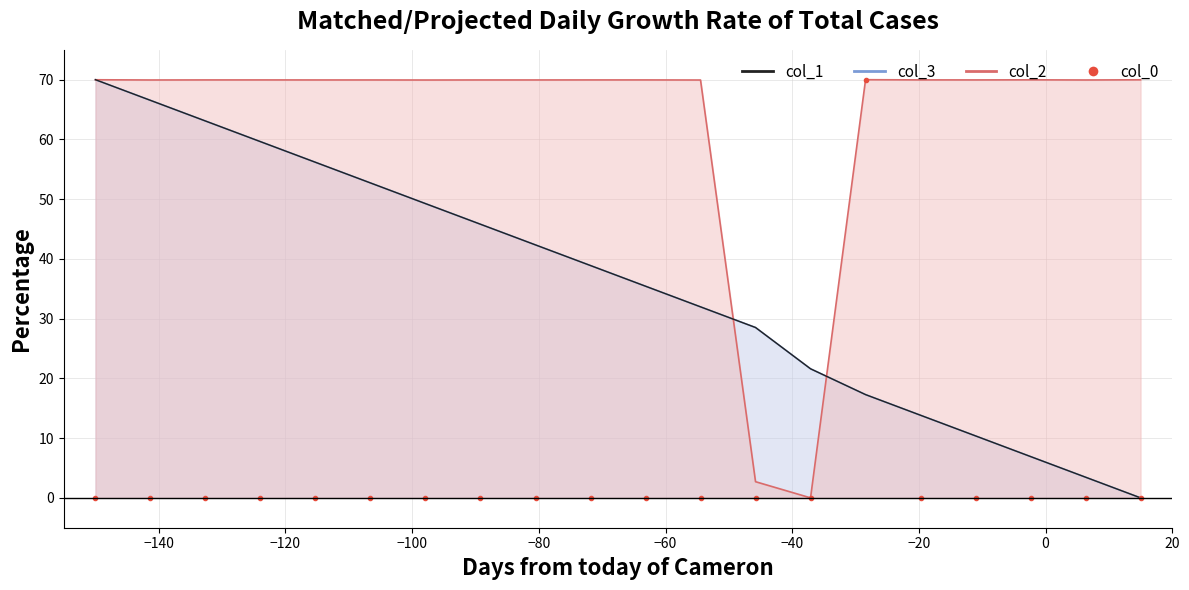

Which series ends up on top after the final intersection of col_3 line and col_0?

col_3 line